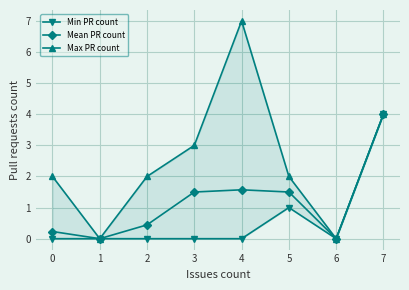

True or false: Mean PR count has a value of 1.5 at 3.

True